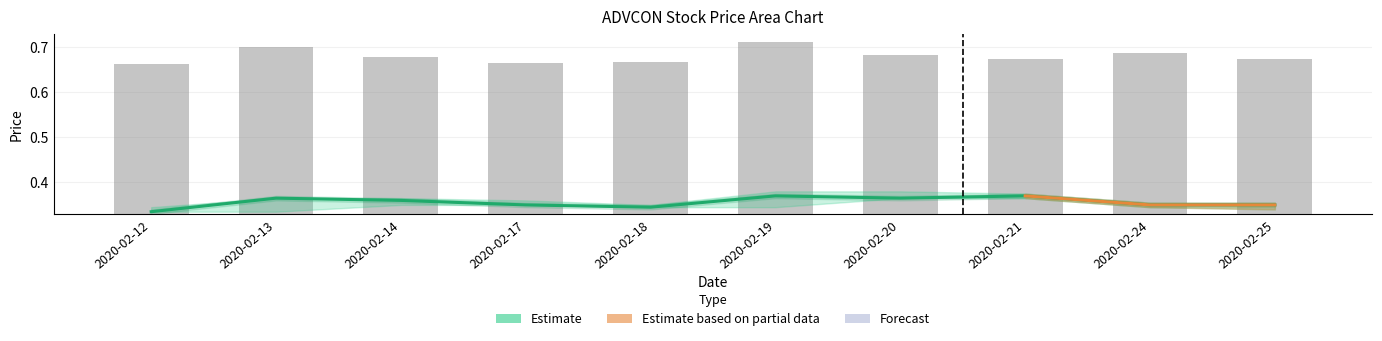

What is the total value across all series at 2020-02-25?

0.7